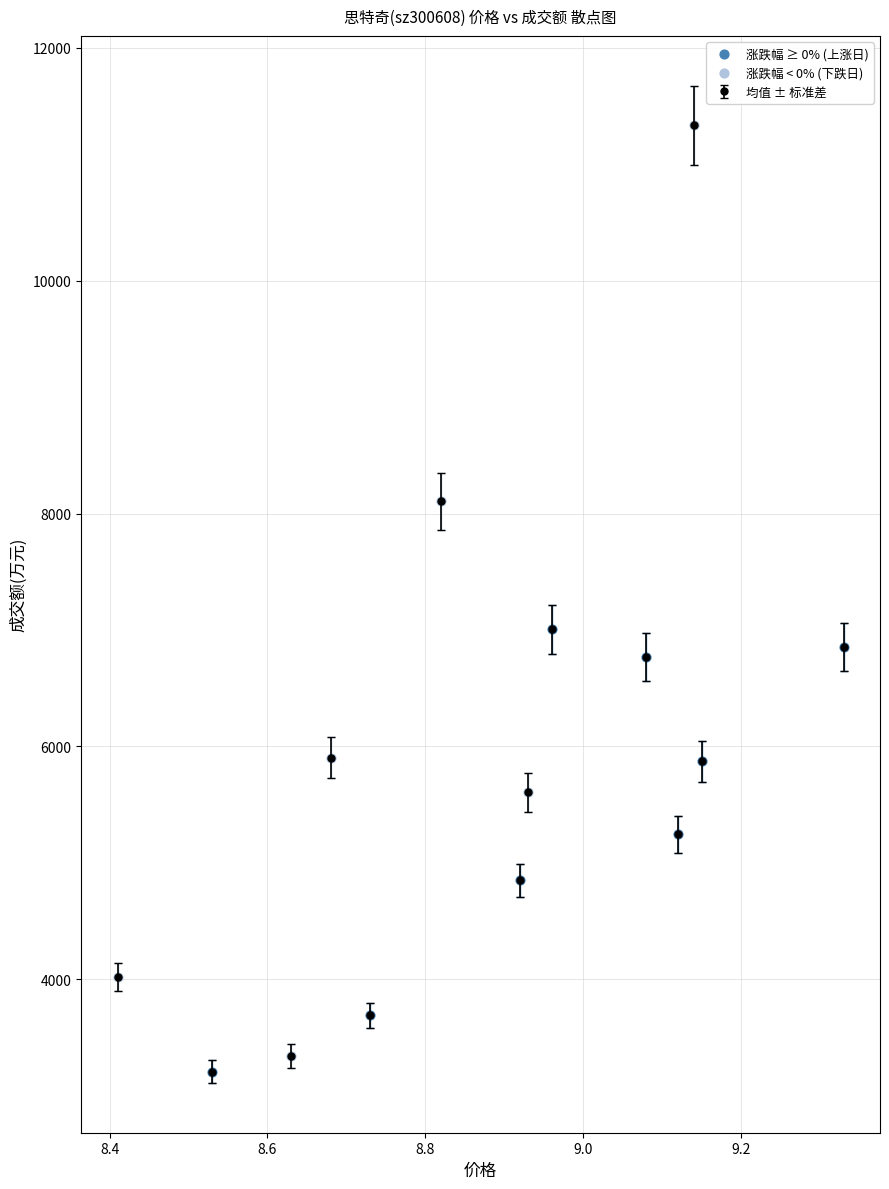

Which series has the widest spread of Y values?

涨跌幅 < 0% (下跌日)